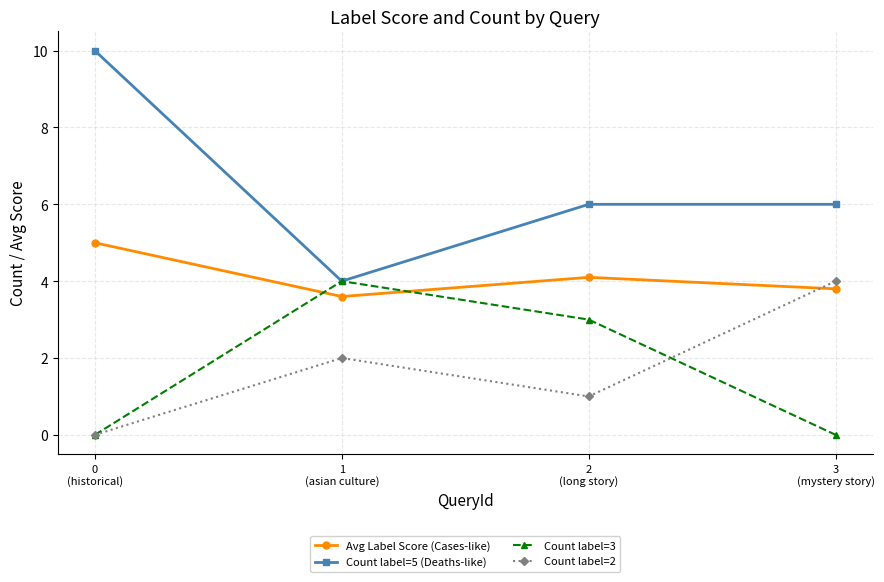

What is the average value of the Count label=3 series?

1.8